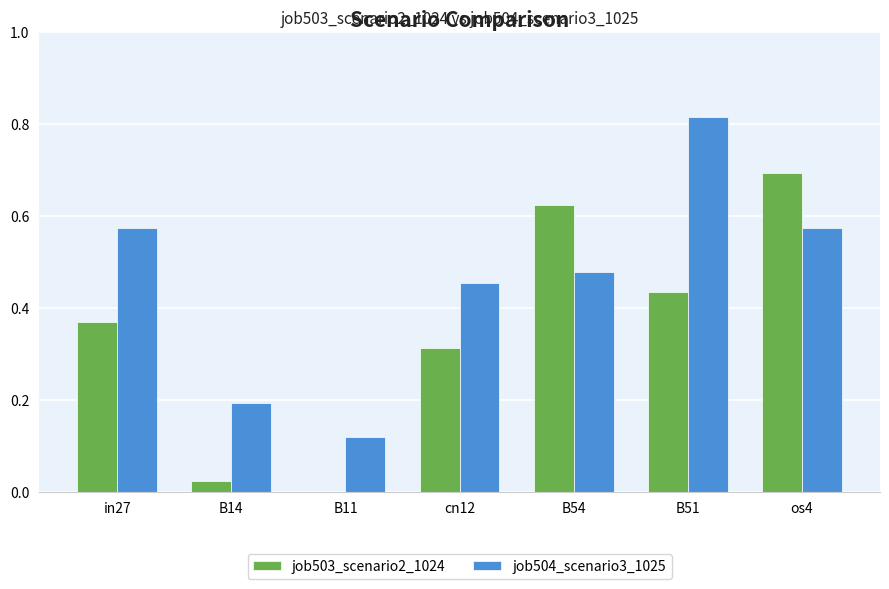

Are the bars grouped side by side (vs. stacked)?

Yes